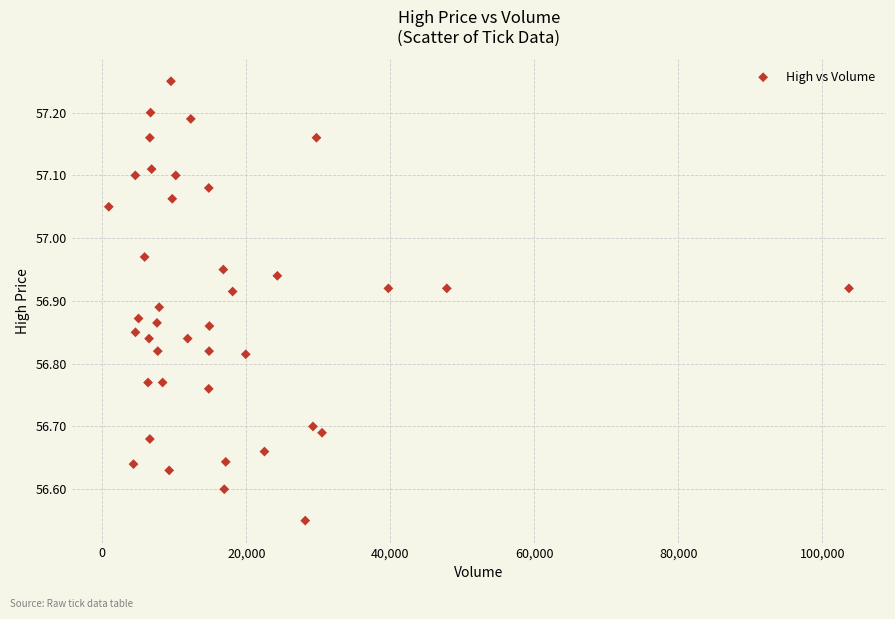

What is the range of X values (max minus min)?

102779.0